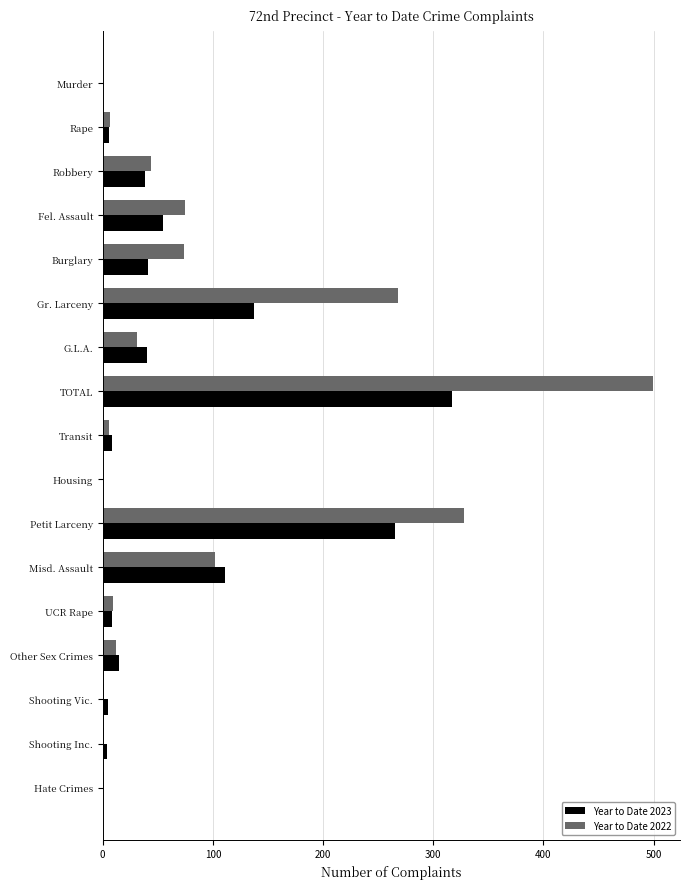

Is the value of Year to Date 2022 at Misd. Assault greater than the value of Year to Date 2023 at Rape?

Yes